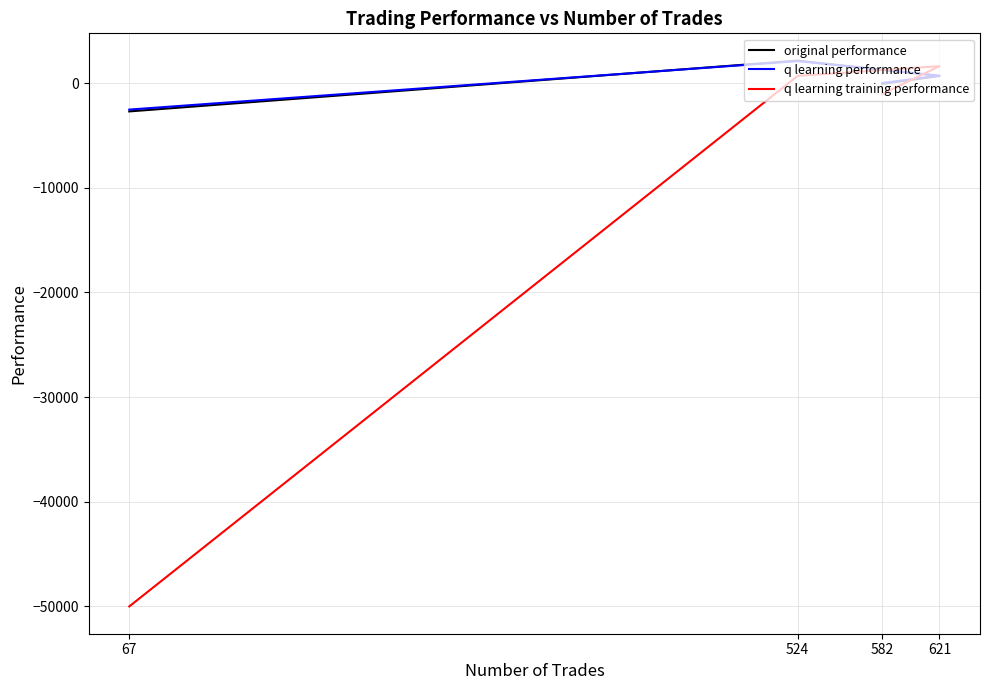

At how many categories does at least one series exceed -48703?

4